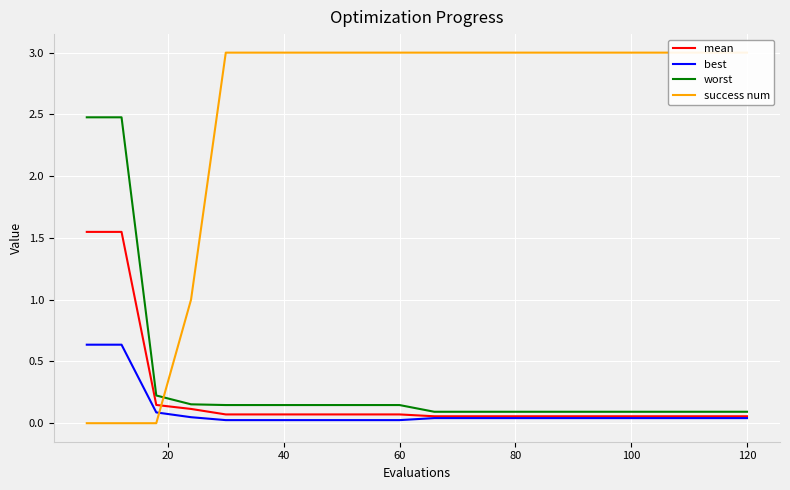

How many data points does each series have?

20